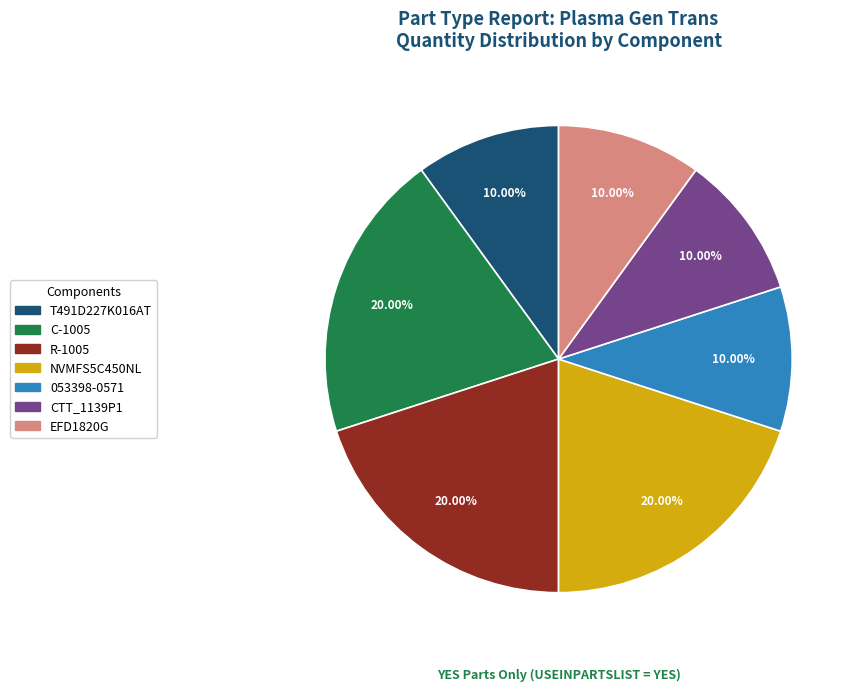

Is there a majority slice in this chart?

No